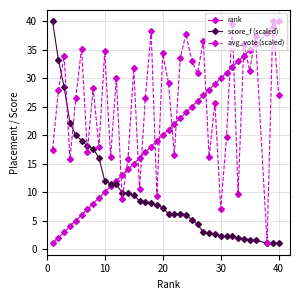

Which series has the largest total across all categories?

avg_vote (scaled)